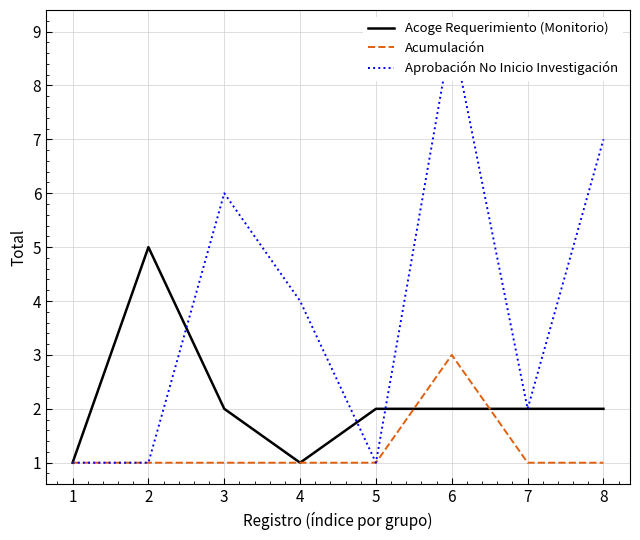

What is the value of the Acoge Requerimiento (Monitorio) point at the 1st from the left?

1